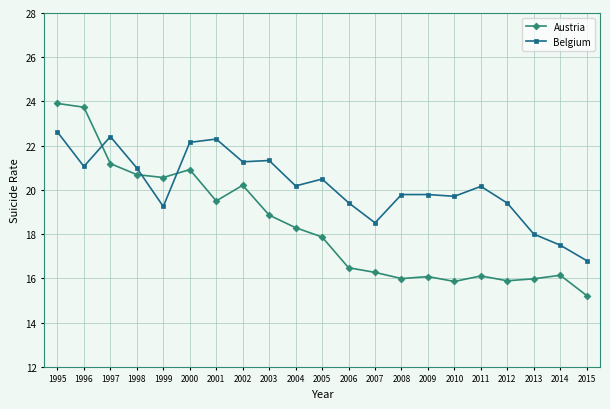

What is the maximum value for Belgium?

22.6